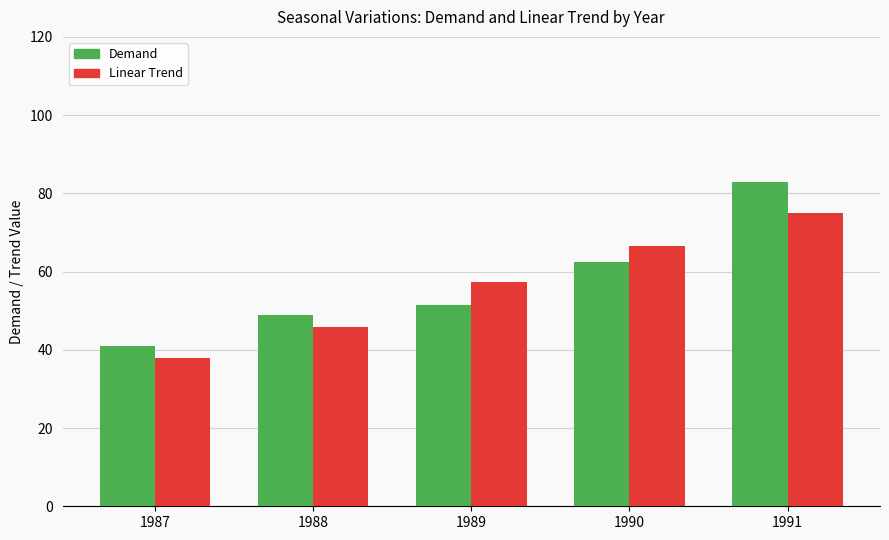

What are all the series names shown in the legend?

Demand, Linear Trend